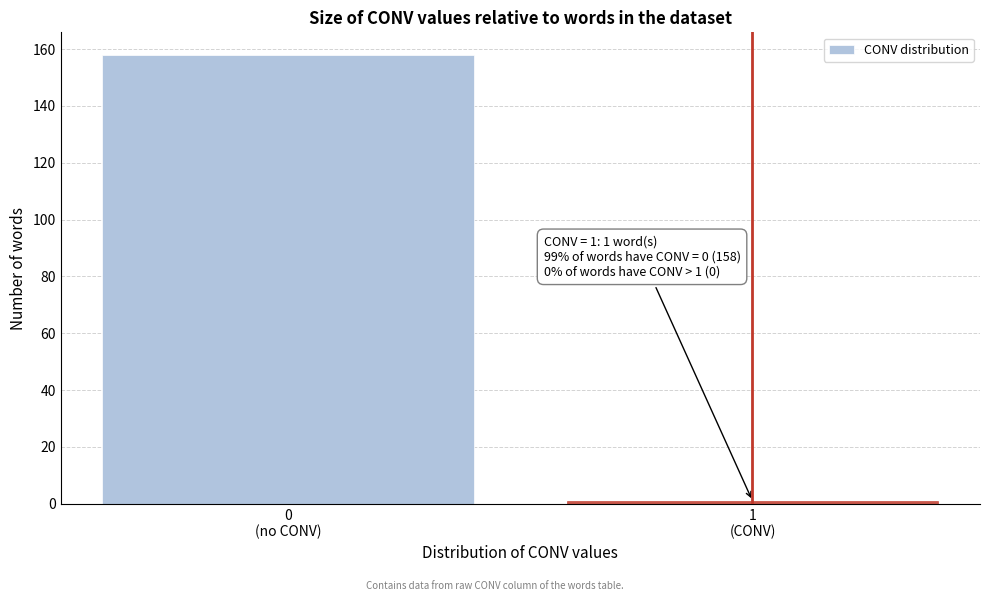

Reading right to left, transcribe all the data shown in this chart.

1	158